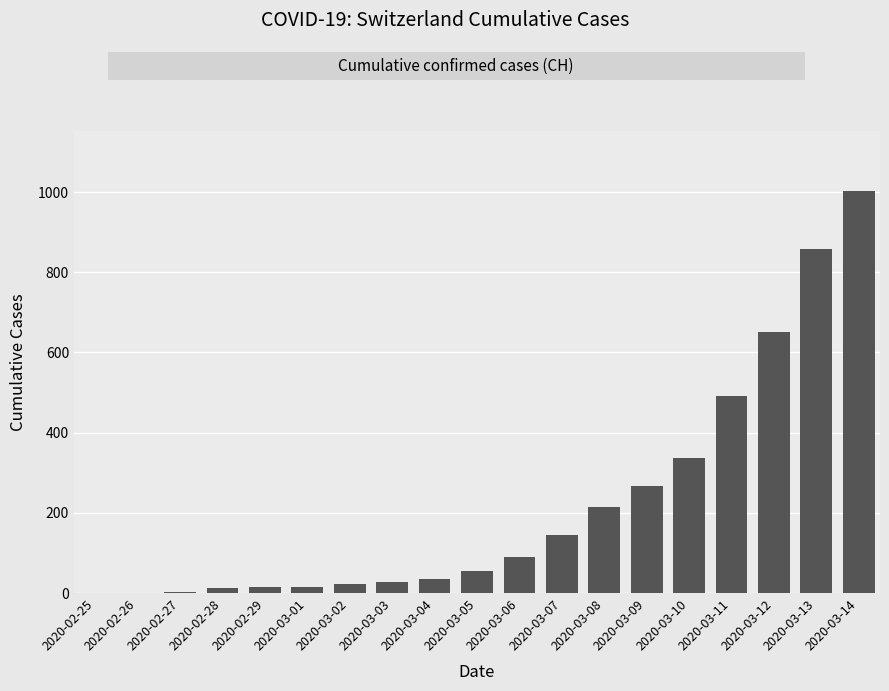

Which label corresponds to the largest value in the chart?

2020-03-14